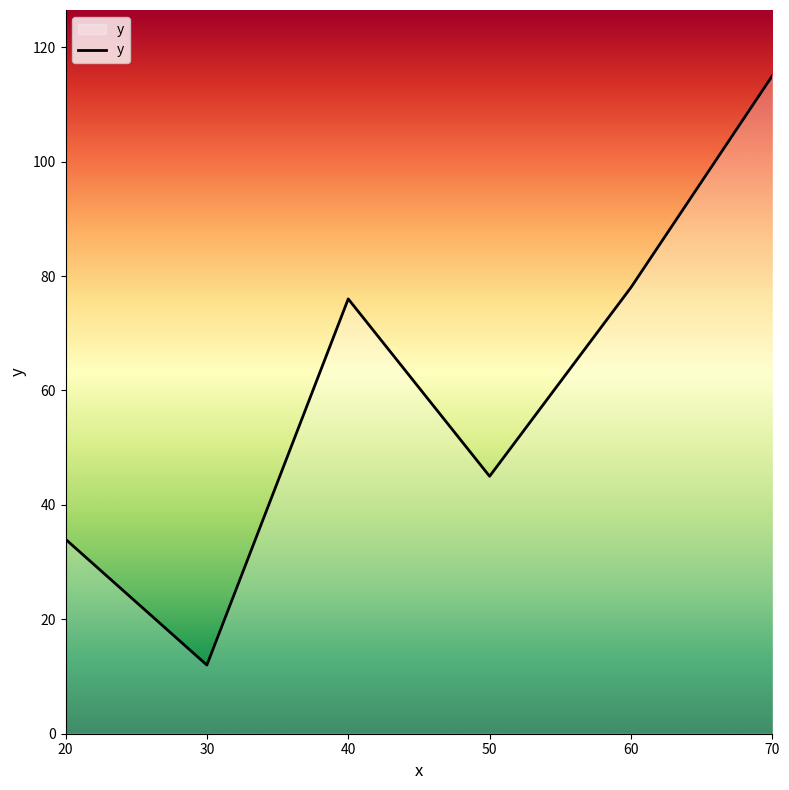

What is the difference between the maximum and minimum values?

103